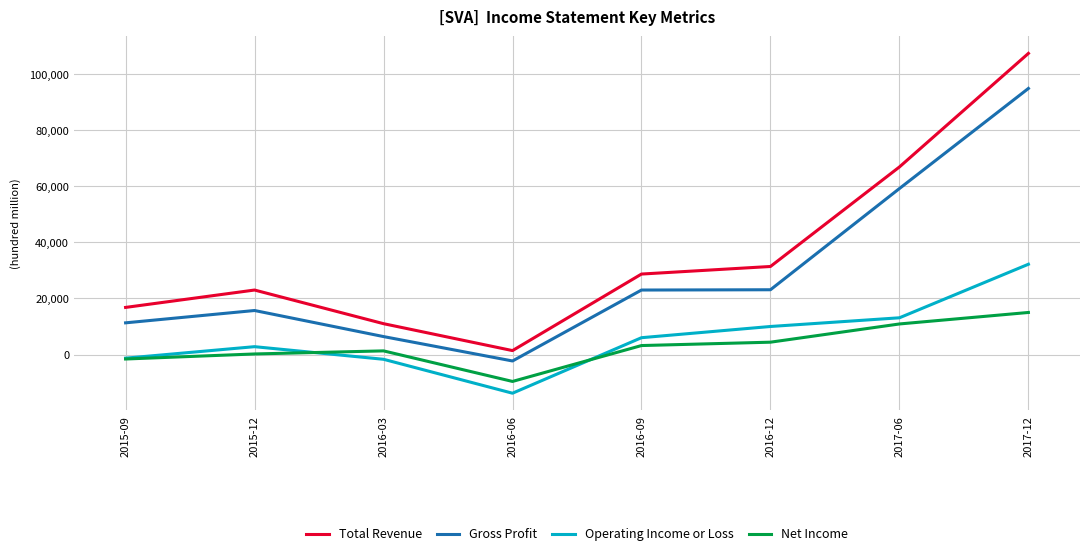

The Gross Profit series shows -2300 at 2016-06. True or false?

True